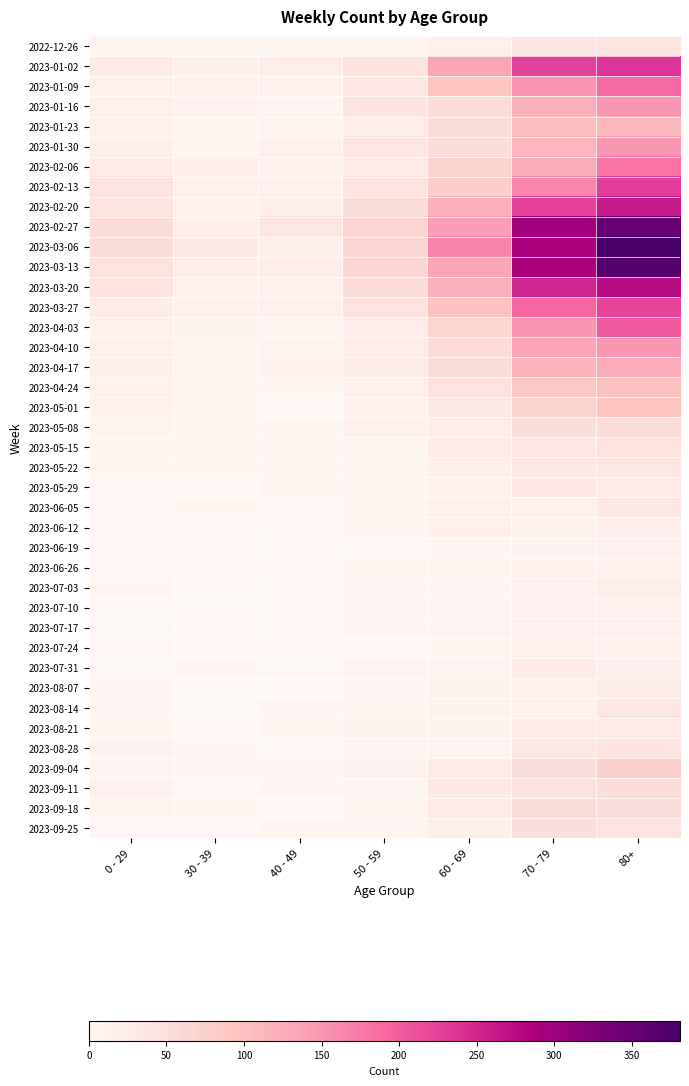

What is the spread (max minus min) of values at 70 - 79?

285